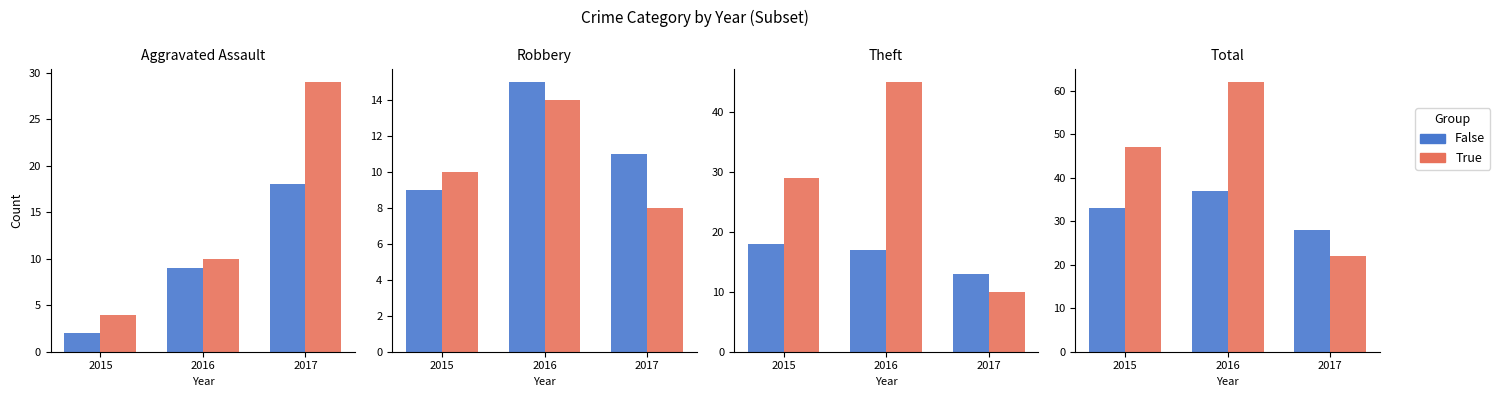

Are the bars horizontal?

No